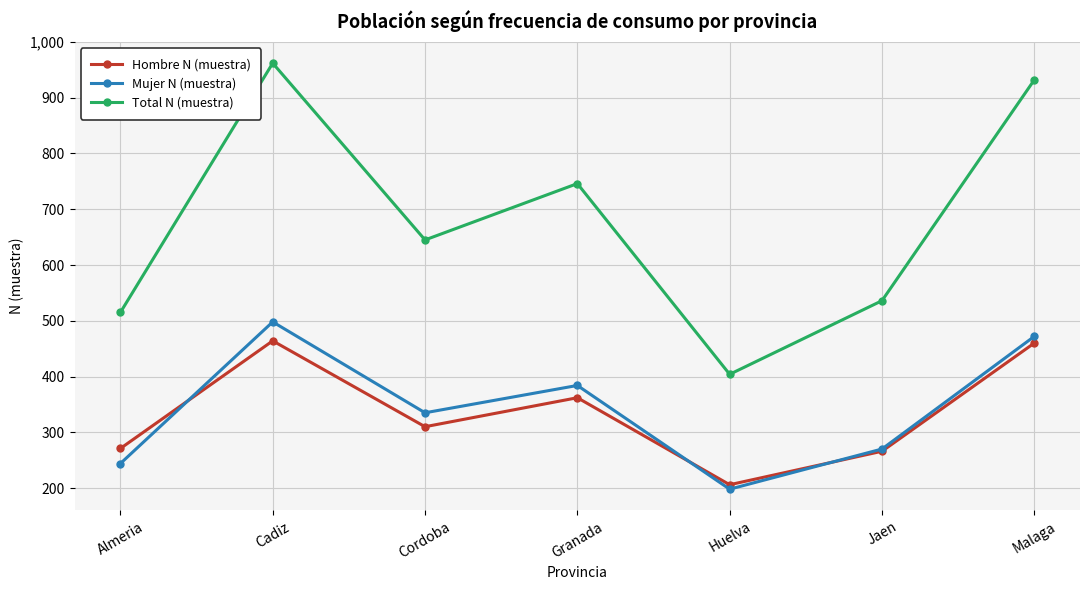

Is this an area chart (filled region under the line)?

No